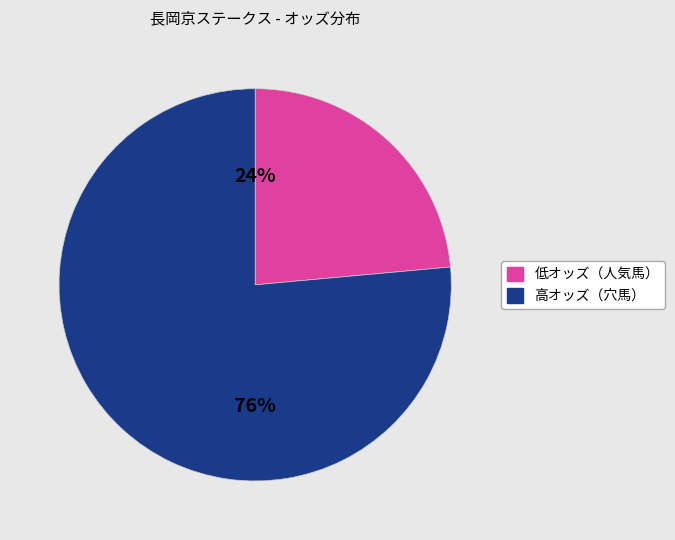

Is there any slice that represents more than half of the pie?

Yes